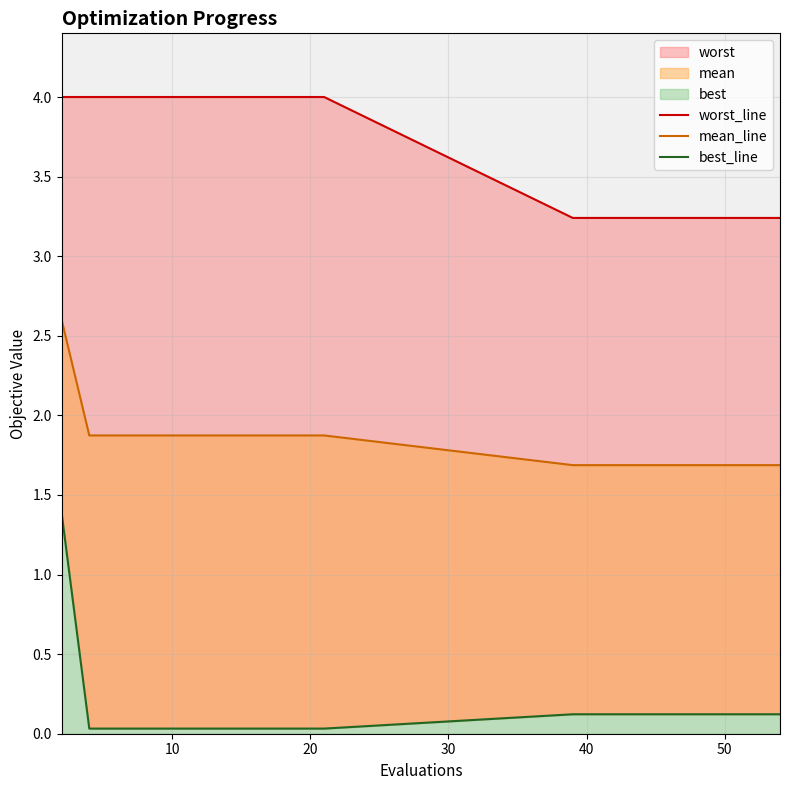

True or false: best_line and mean_line cross at least once.

False